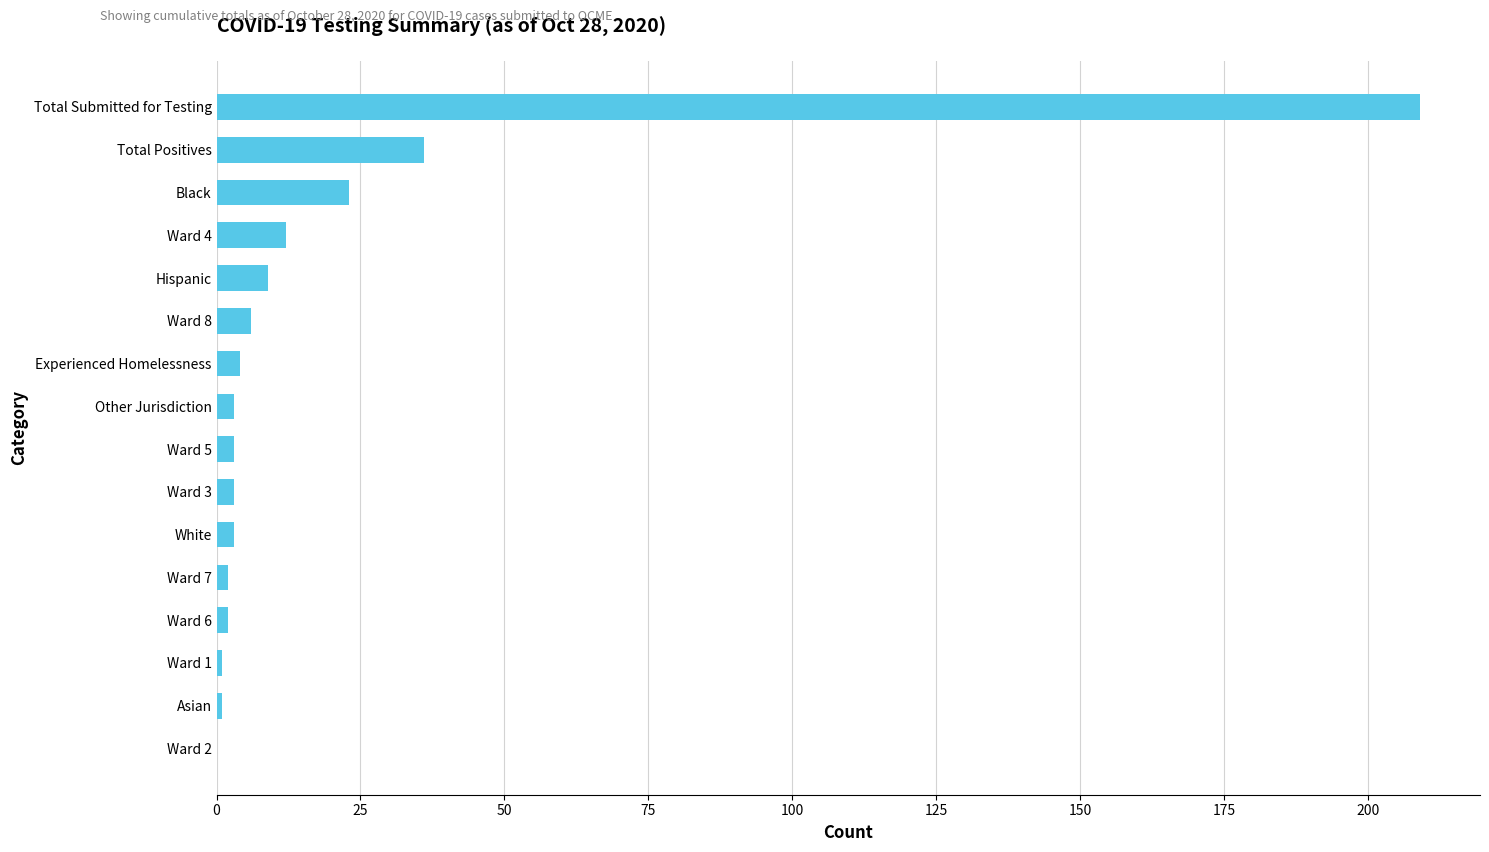

At which label is the value closest to 104?

Total Positives